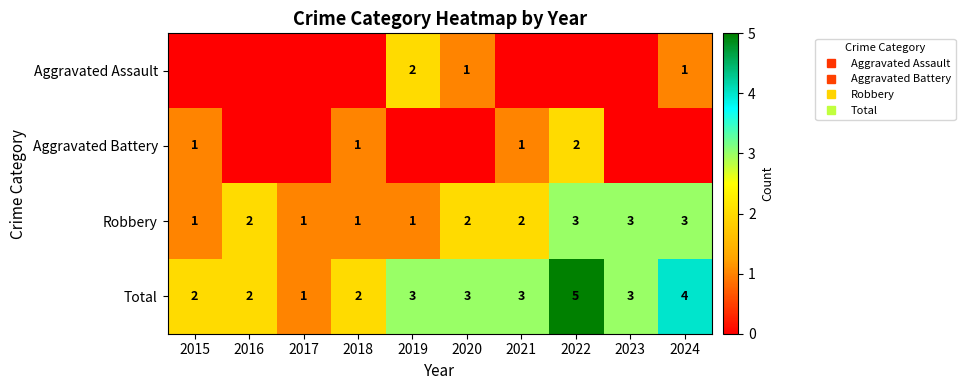

How many Robbery values are between 1 and 3?

10